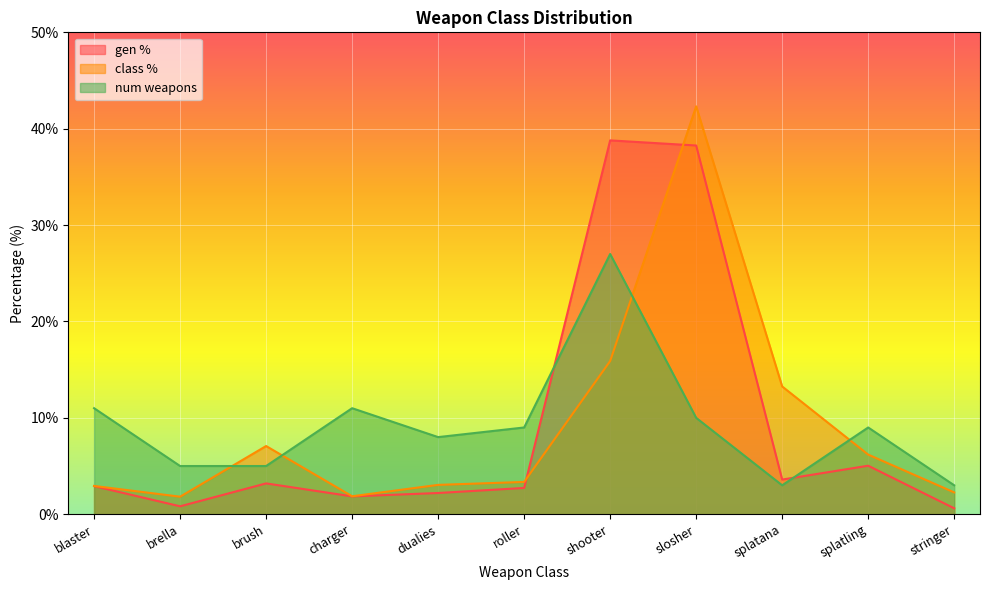

How many times do num weapons and gen % cross each other?

2